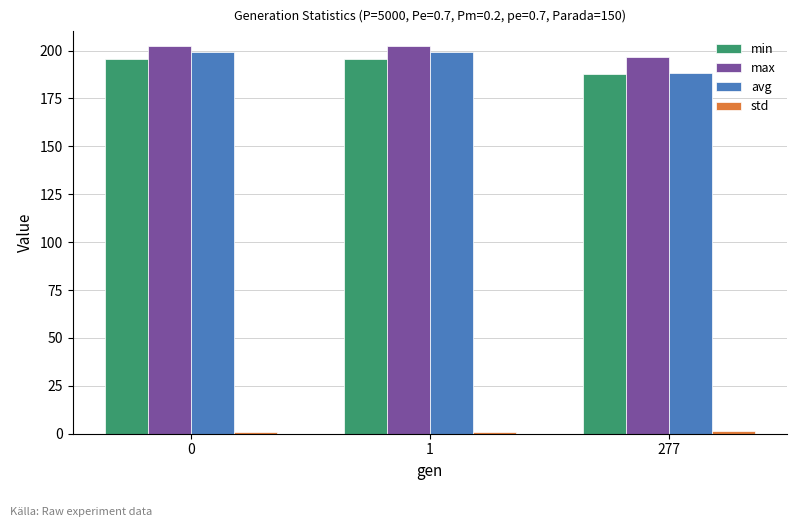

What is the value of the max bar at the 3rd from the left?

196.6